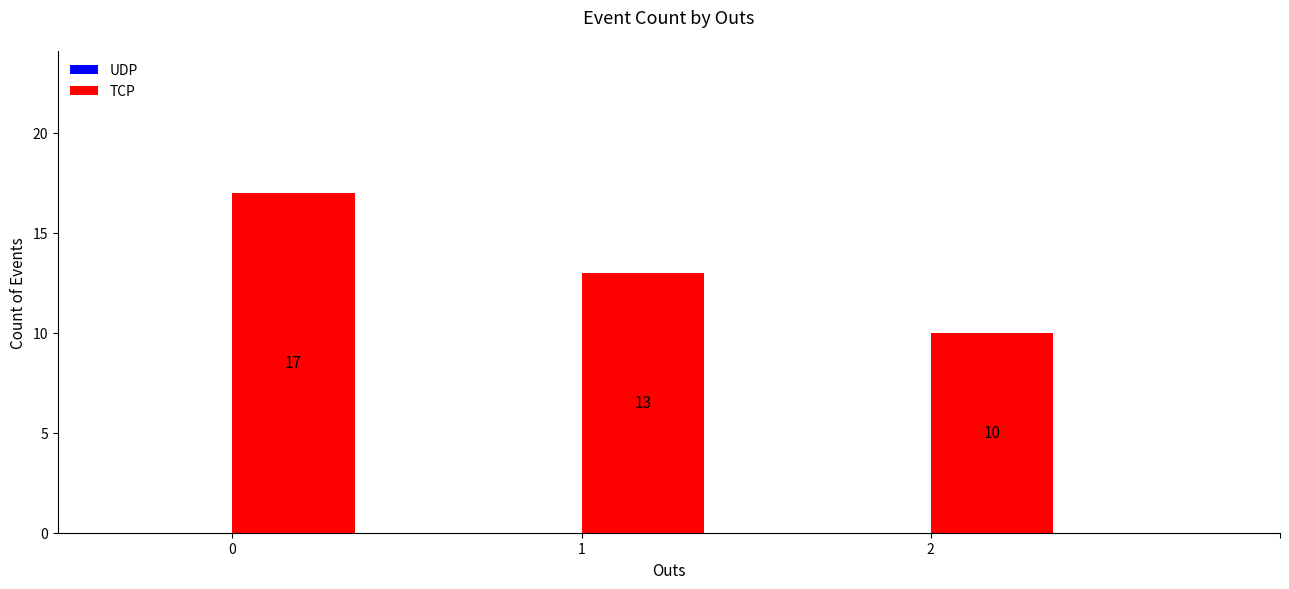

How many distinct data groups are displayed?

1